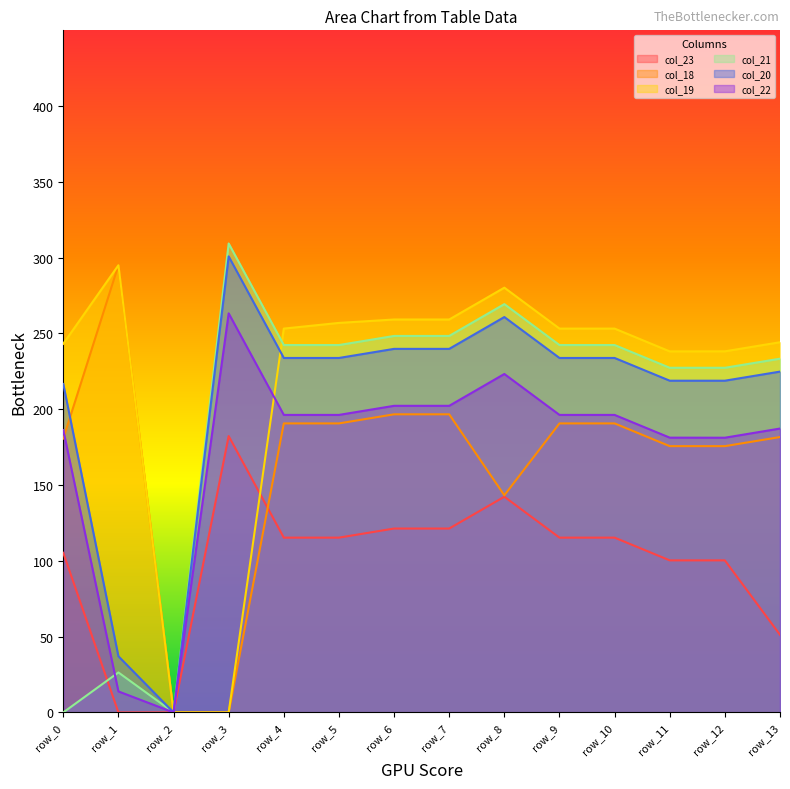

How many values in col_23 are above zero?

12